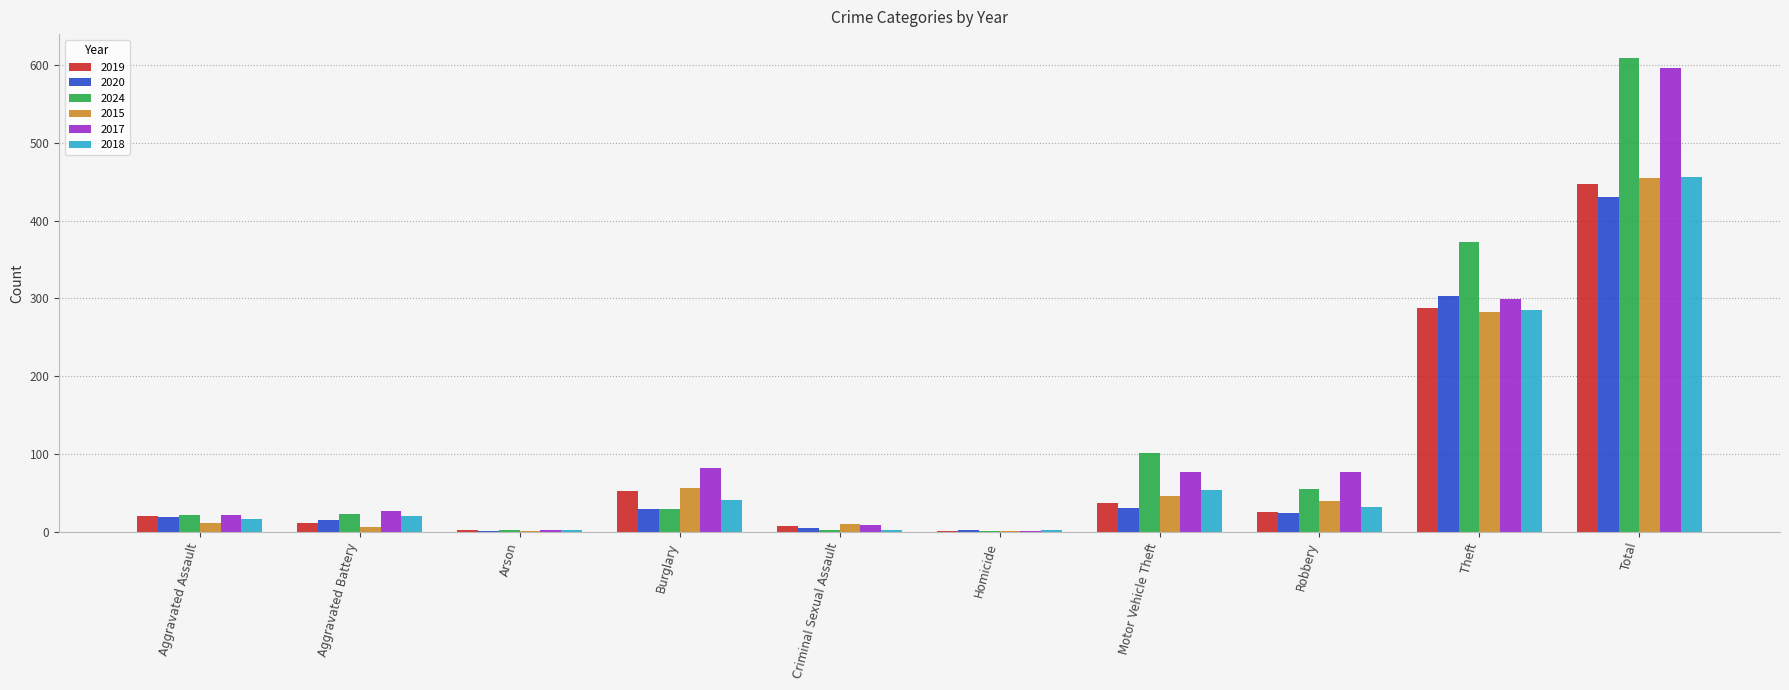

What are all the series names shown in the legend?

2019, 2020, 2024, 2015, 2017, 2018